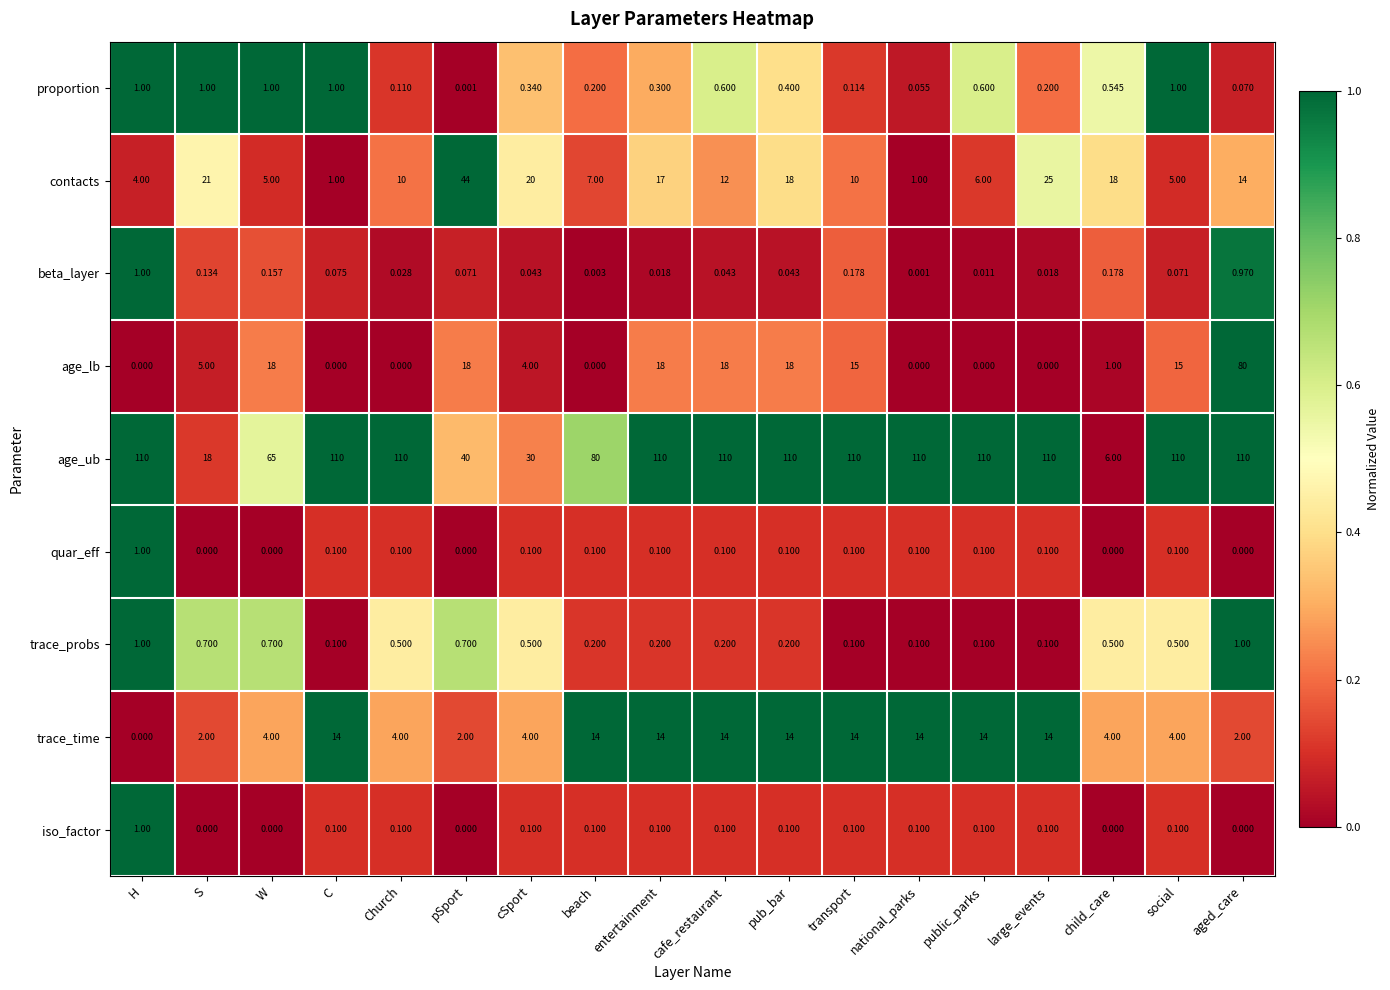

Where is beta_layer nearest to the value 0?

national_parks